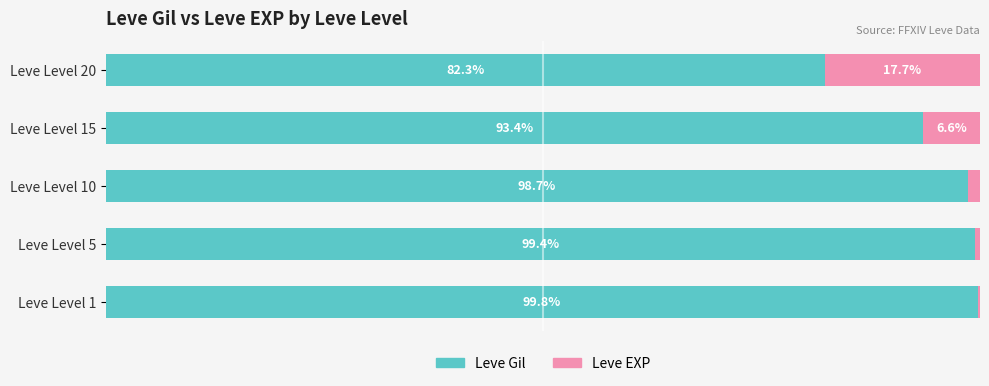

Where is Leve Gil nearest to the value 91?

Leve Level 15